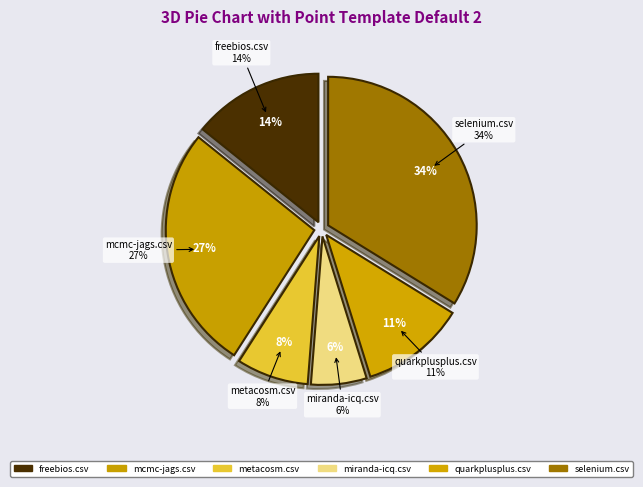

What percentage is NOT represented by jnode.csv?

100.0%